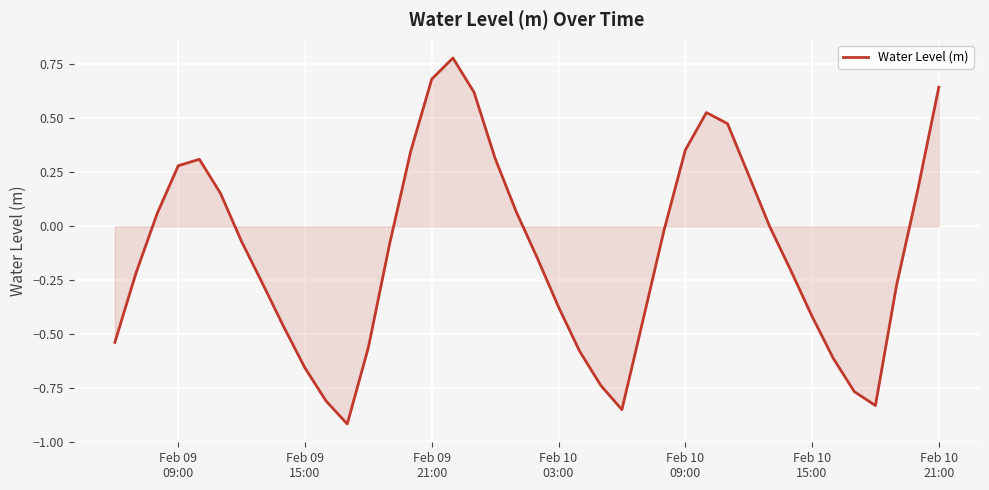

What is the difference between the maximum and minimum values?

1.7